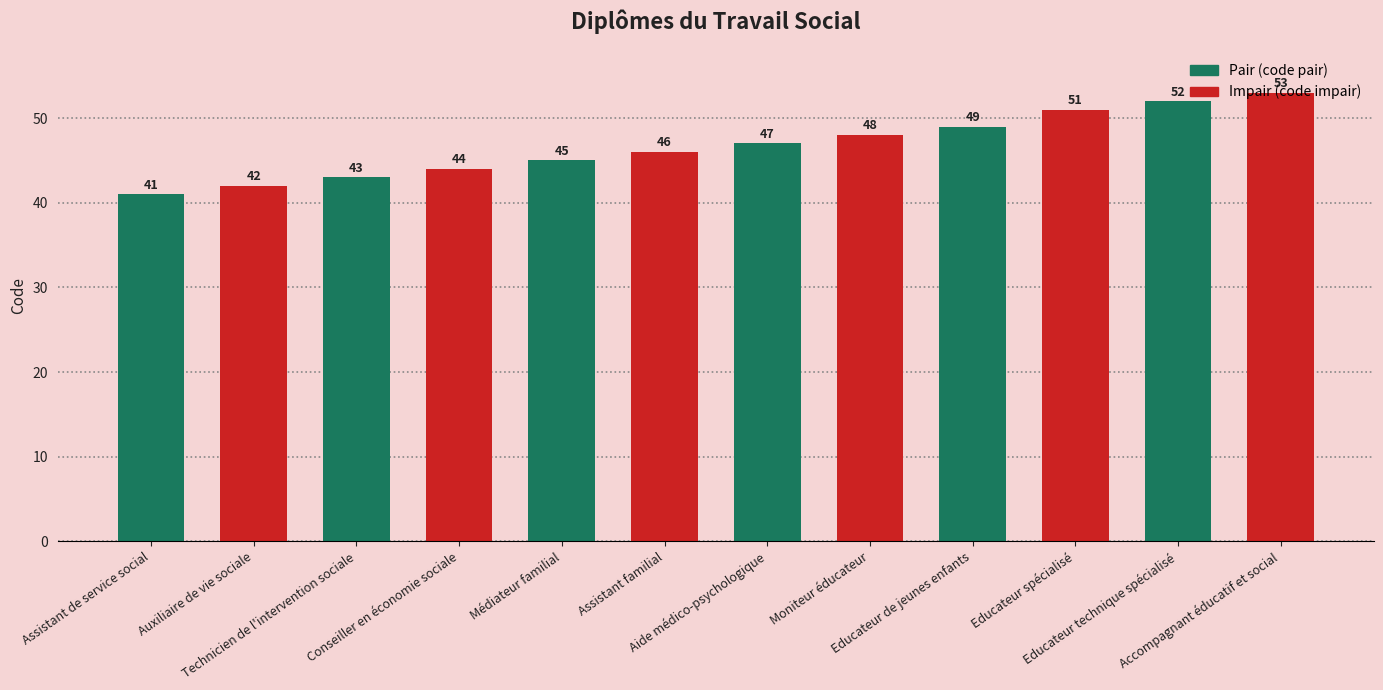

What is the label of the 9th bar from the right?

Conseiller en économie sociale